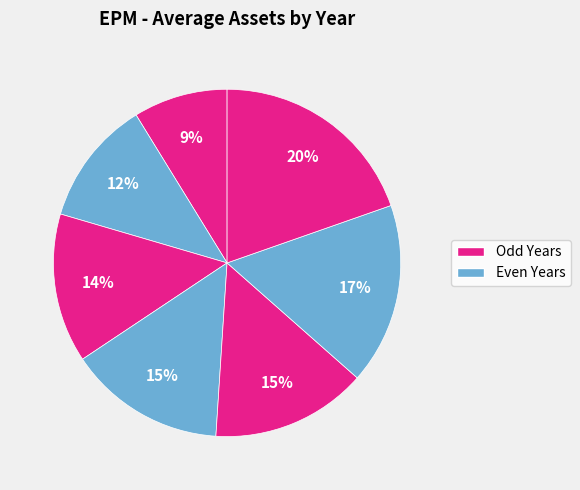

How many slices are in this pie chart?

7